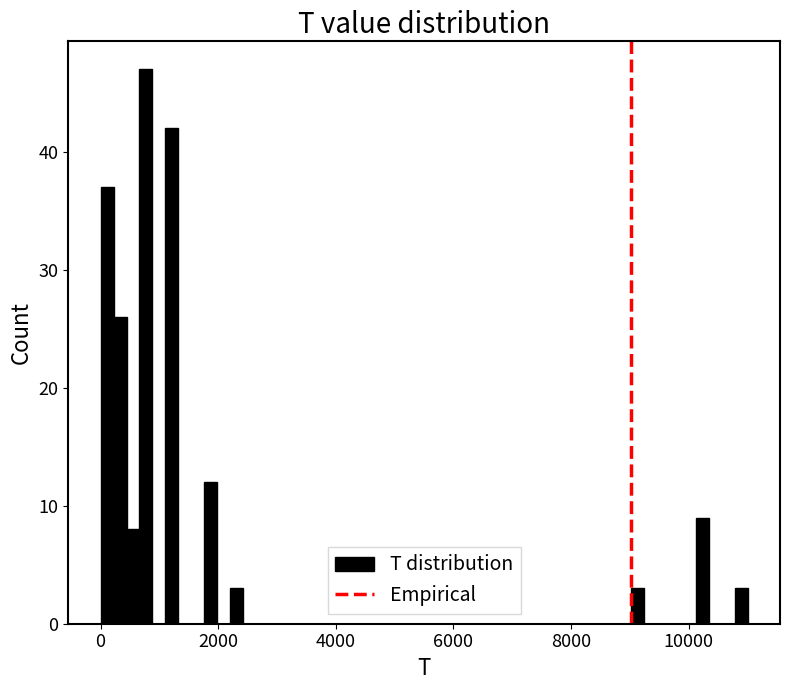

Around what value on the x-axis is the tallest bar? Give the approximate position of its centre, as read against the axis.

800